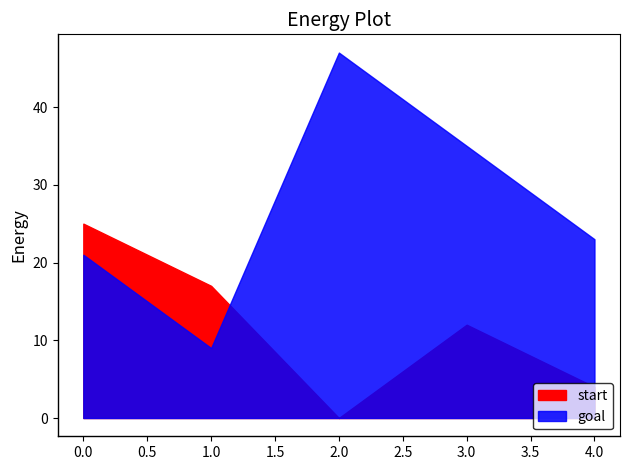

What is the value of the start point at the 2nd from the left?

17